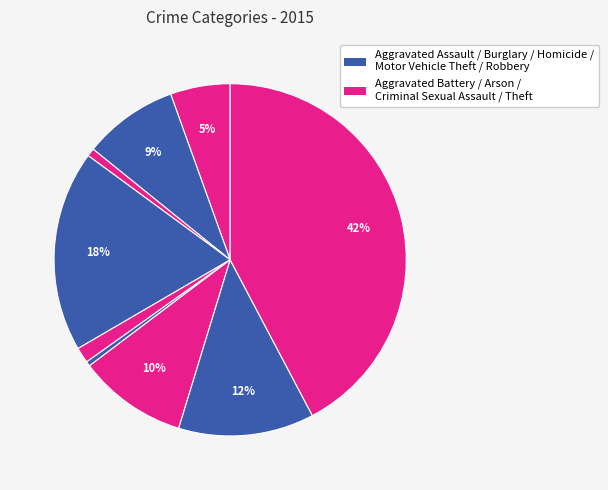

Count the number of slices in the pie.

9